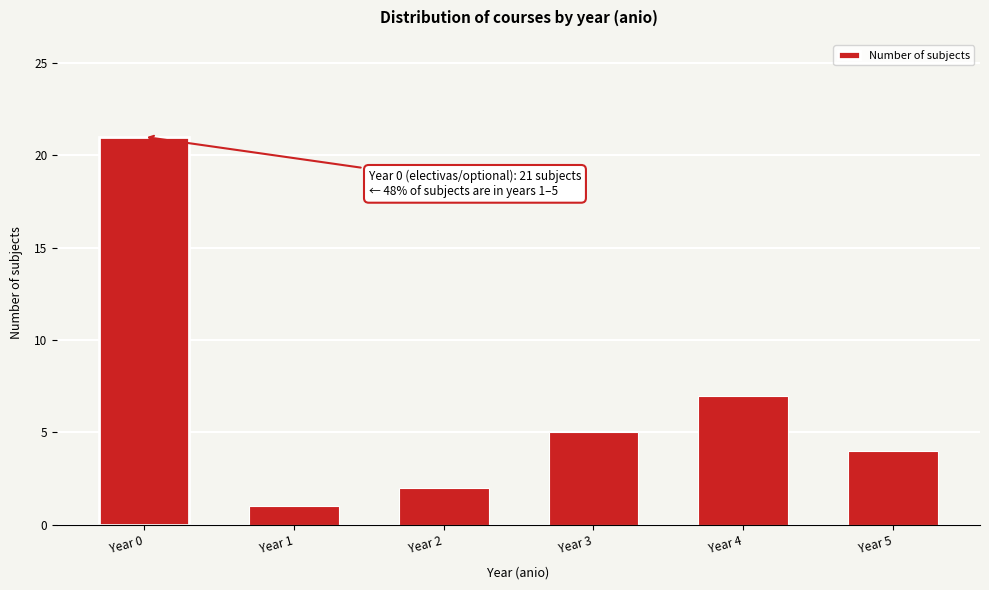

Reading left to right, transcribe all the data shown in this chart.

Year 0=21	Year 1=1	Year 2=2	Year 3=5	Year 4=7	Year 5=4